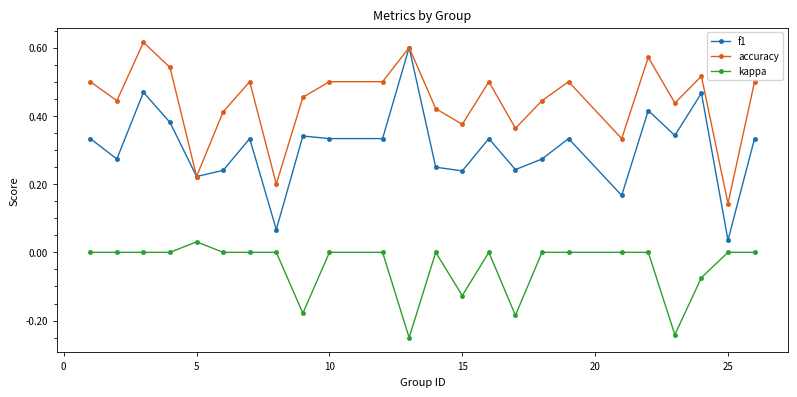

True or false: kappa has more than 2 points higher than both neighbors.

True